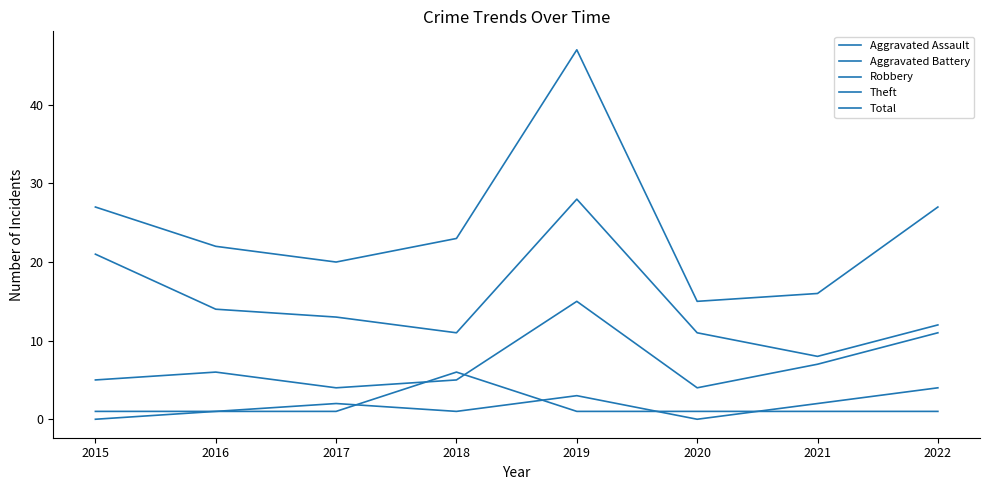

List the series in order of their peak value, highest first.

Total, Theft, Robbery, Aggravated Battery, Aggravated Assault